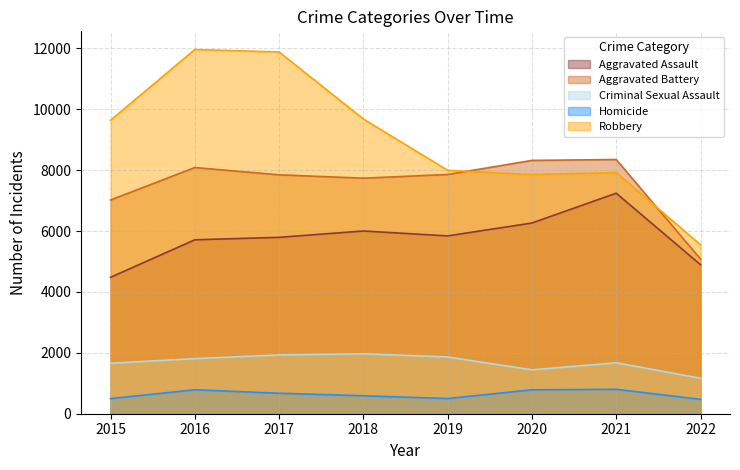

What is the sum of all Criminal Sexual Assault values?

13508